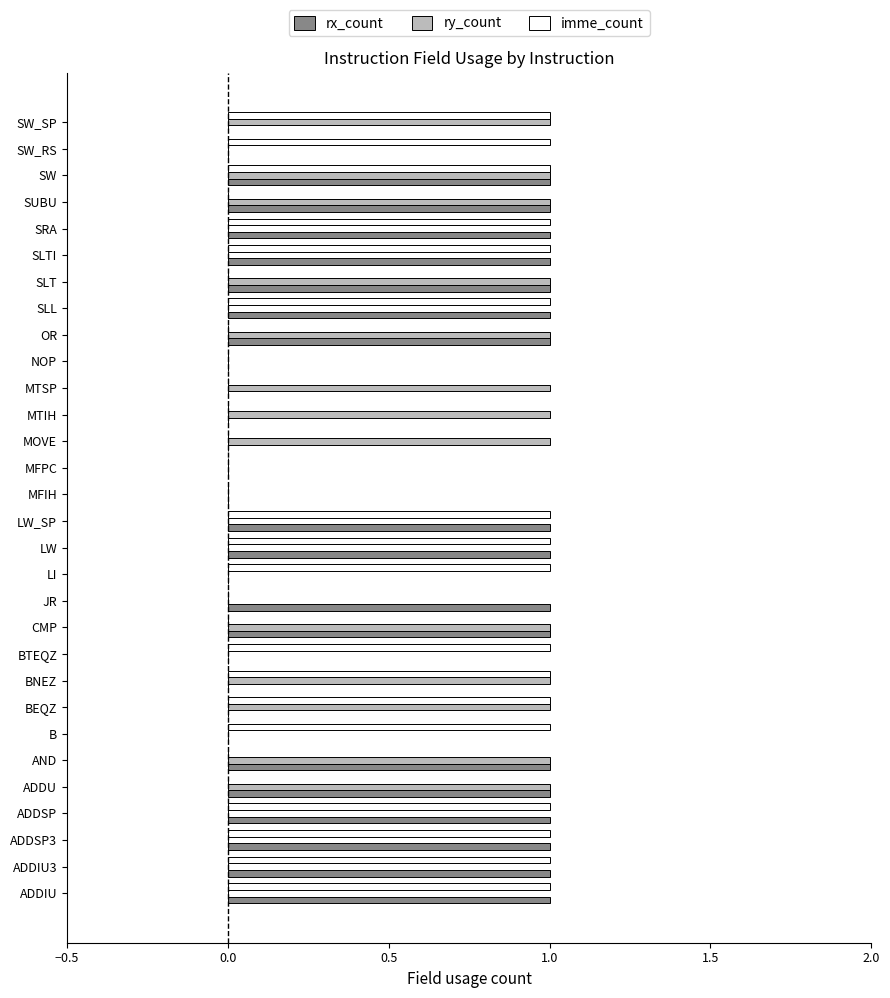

What is the total value across all series at SW?

3